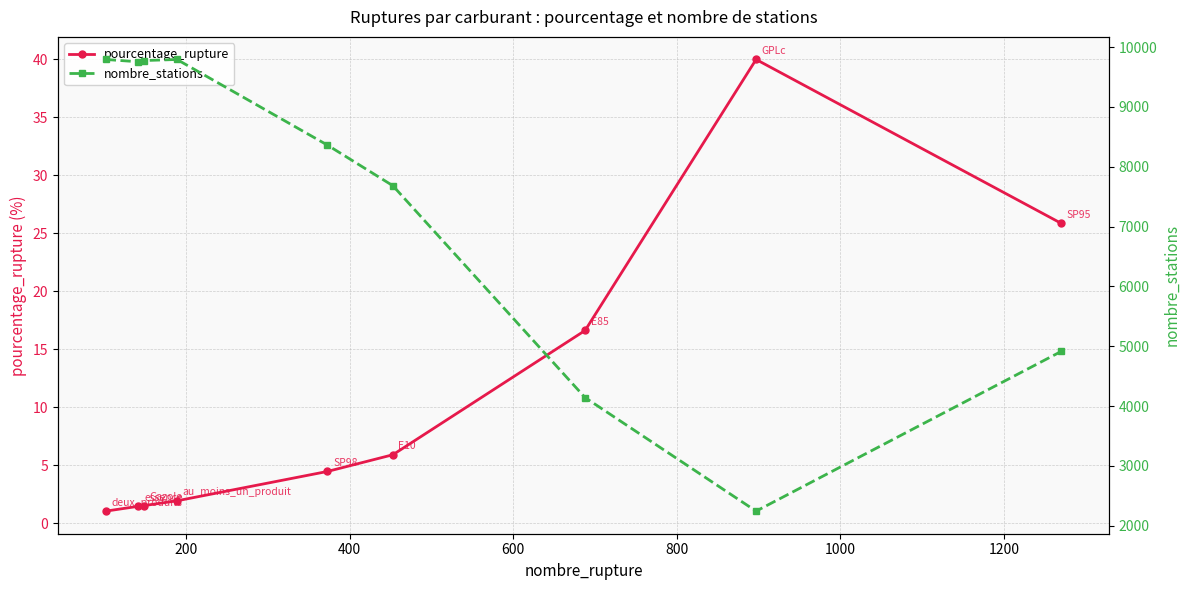

How many lines are shown in the chart?

2